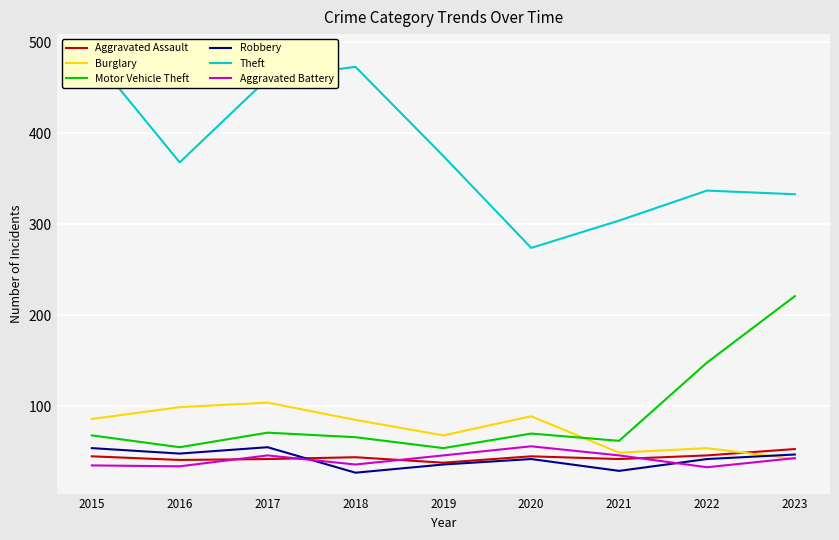

True or false: Robbery has a value of 12 at 2015.

False